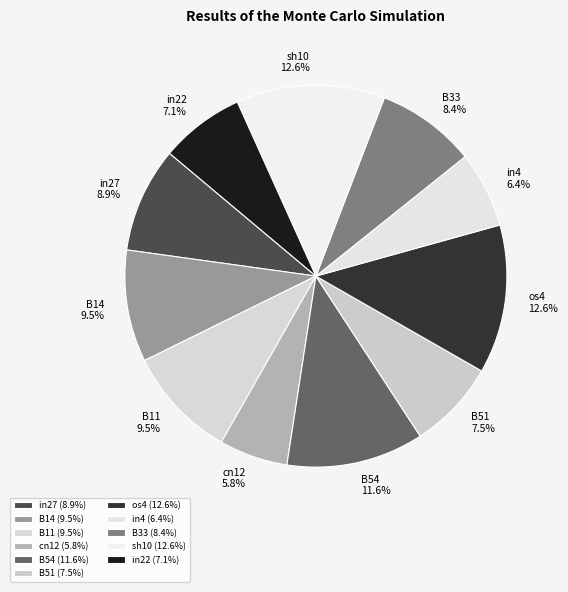

Between os4 and cn12, which is larger?

os4